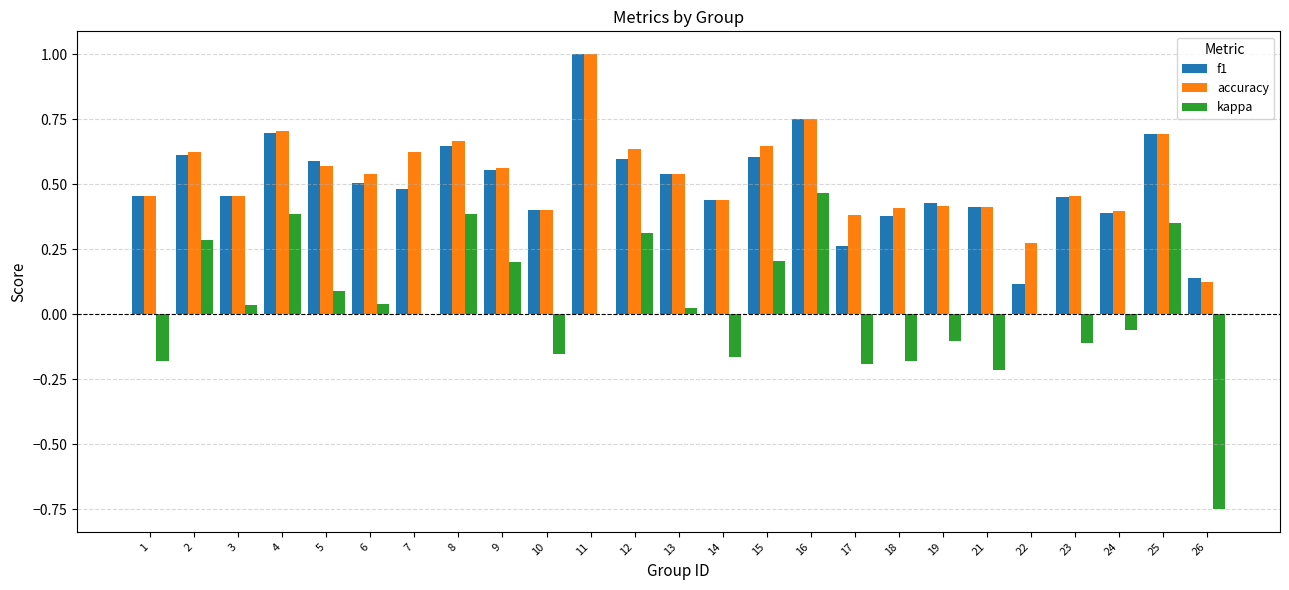

Between 25 and 26, which series saw the biggest shift?

kappa